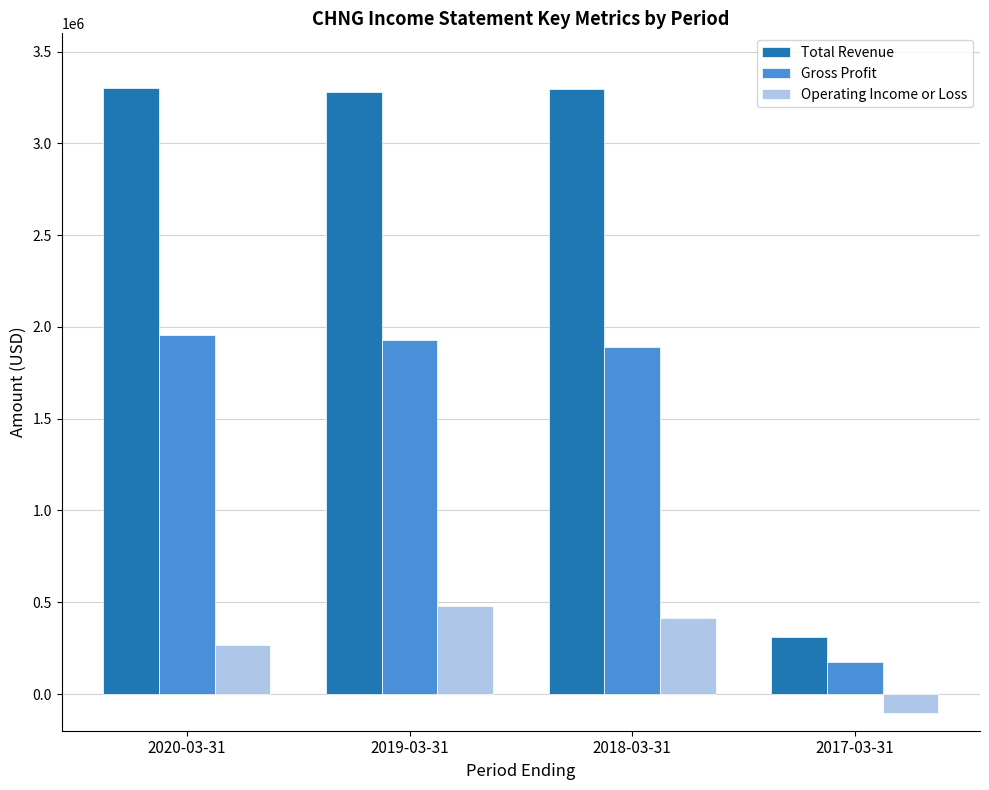

How many bars are there in each group?

3